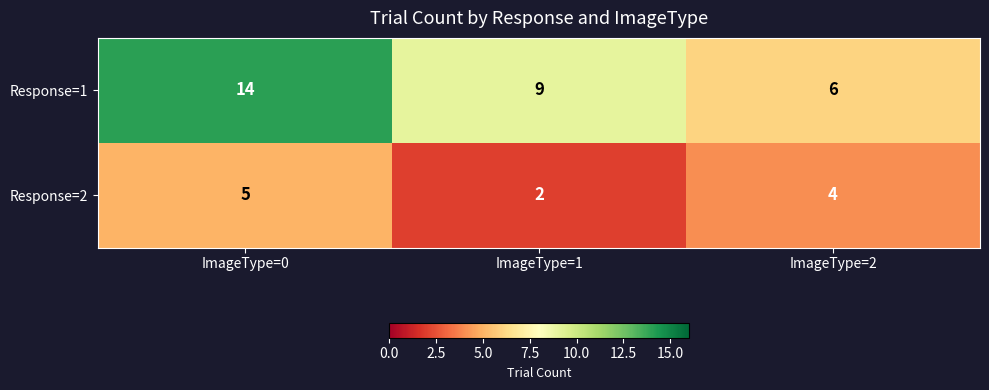

Count the Response=2 values in the range 2 to 5.

3